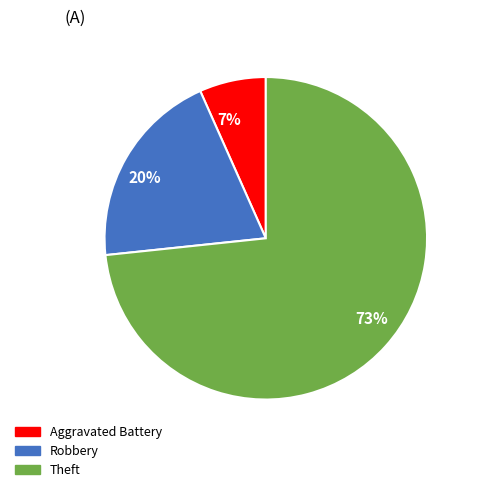

To the nearest percent, what is the combined percentage of 73% and 7%?

80%